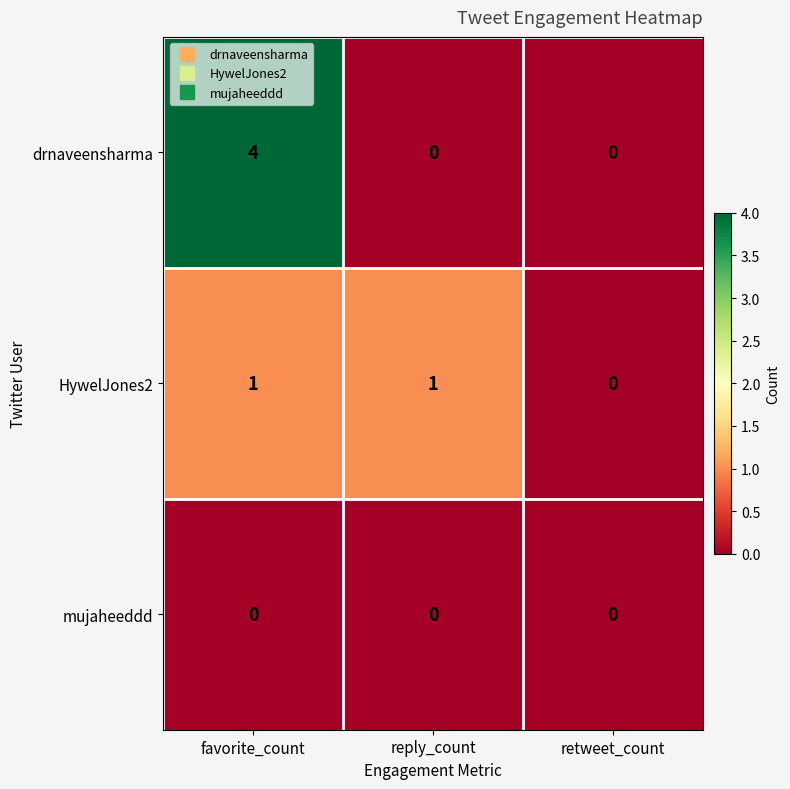

Reading right to left, list all the values displayed in this chart.

drnaveensharma: retweet_count=0	reply_count=0	favorite_count=4
HywelJones2: retweet_count=0	reply_count=1	favorite_count=1
mujaheeddd: retweet_count=0	reply_count=0	favorite_count=0